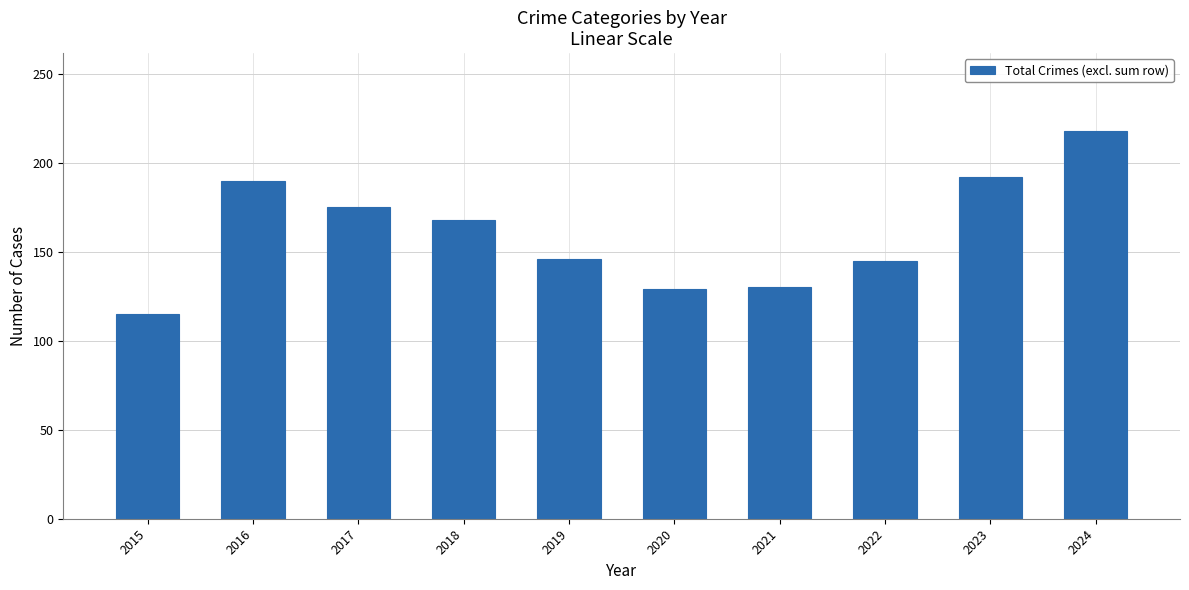

How many values are below 168?

5